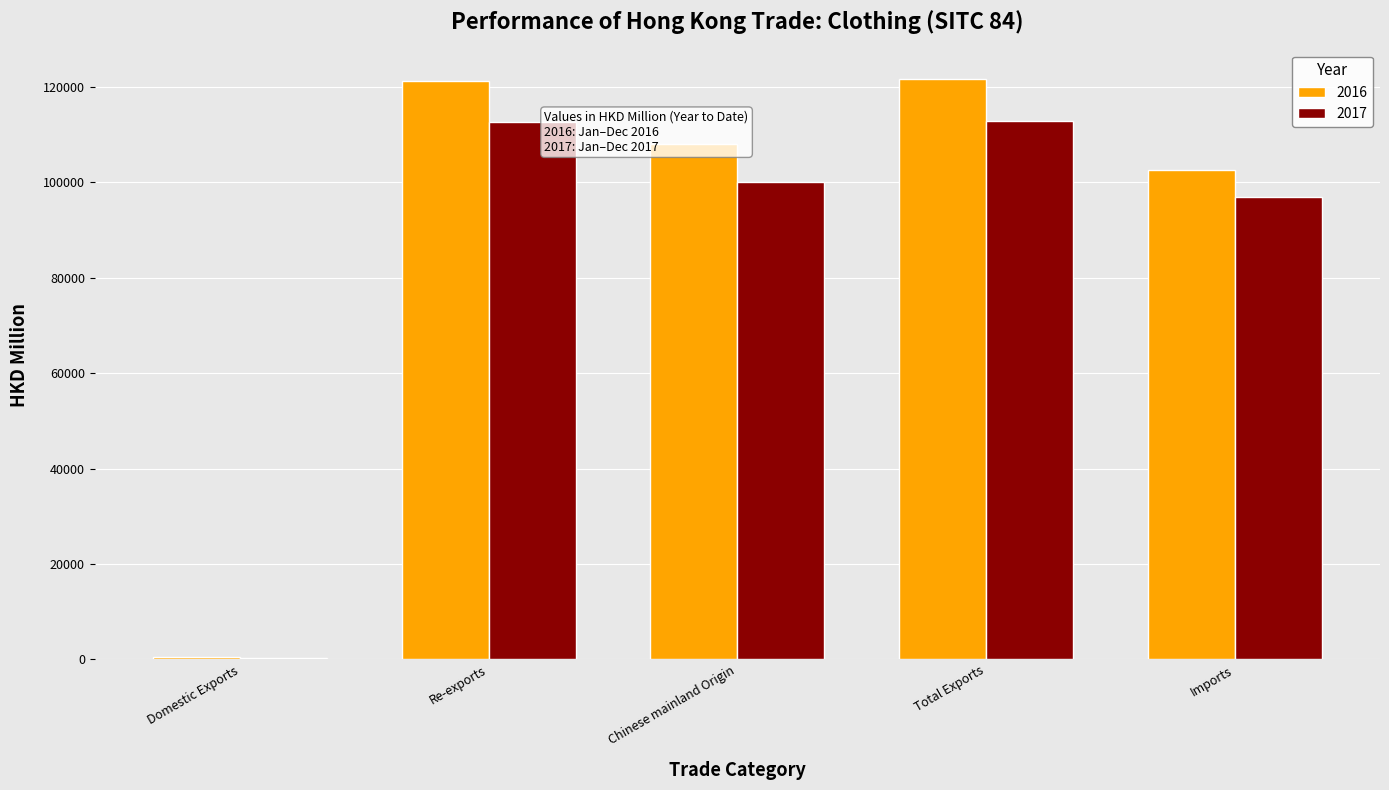

What is the sum of all 2017 values?

422590.7